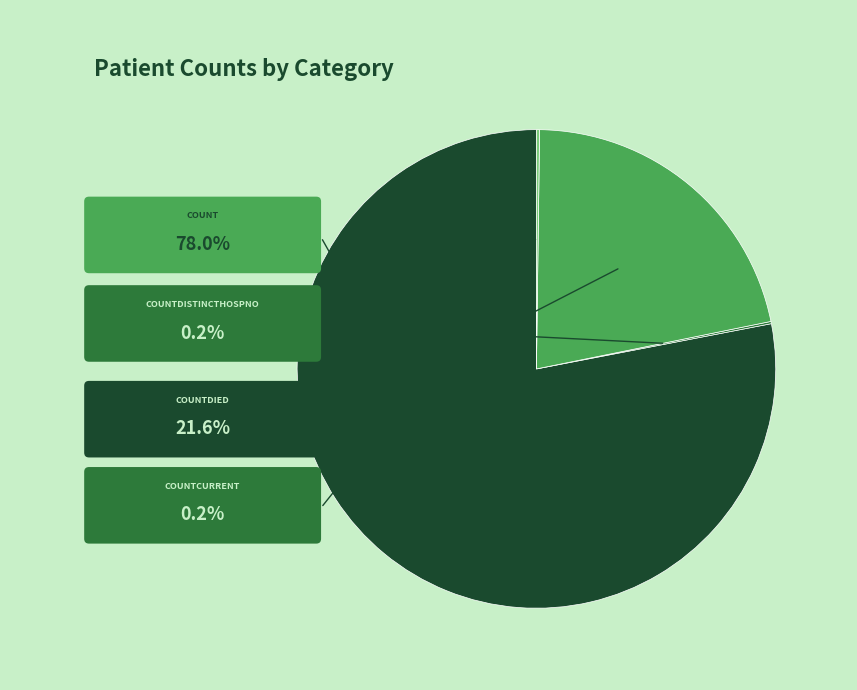

Which slice represents more than half of the pie?

count